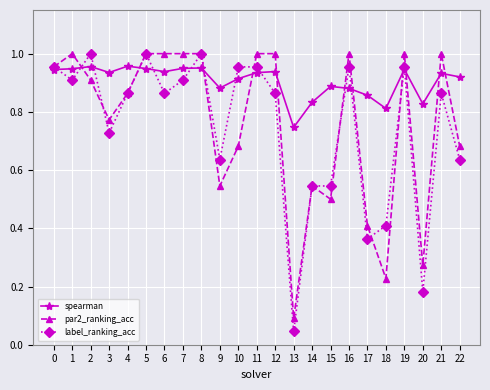

At which category does the chart reach its minimum across all series?

13